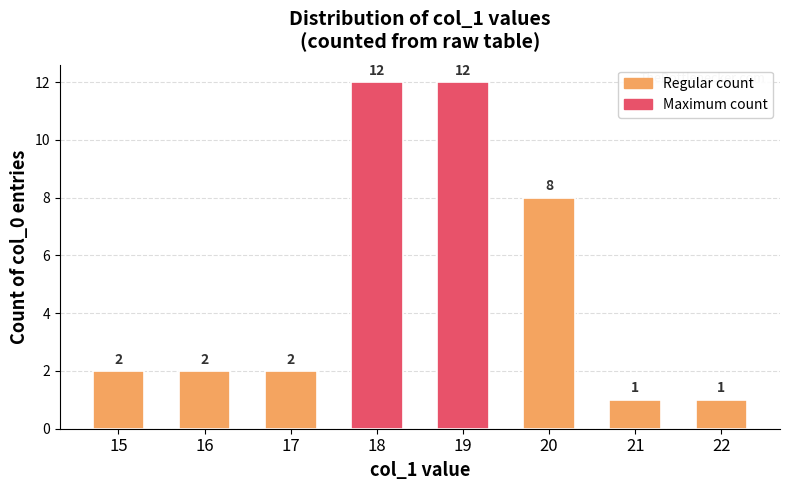

Reading left to right, list all the values displayed in this chart.

15=2	16=2	17=2	18=12	19=12	20=8	21=1	22=1